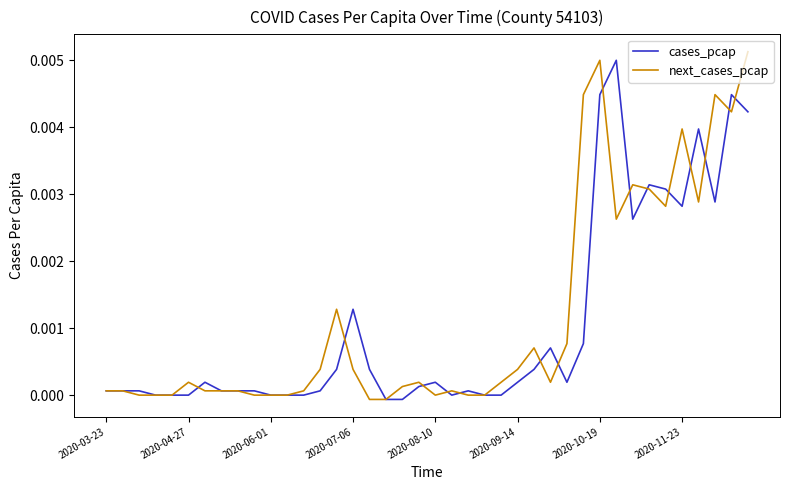

The next_cases_pcap series shows 0.0 at 2020-06-01. True or false?

True